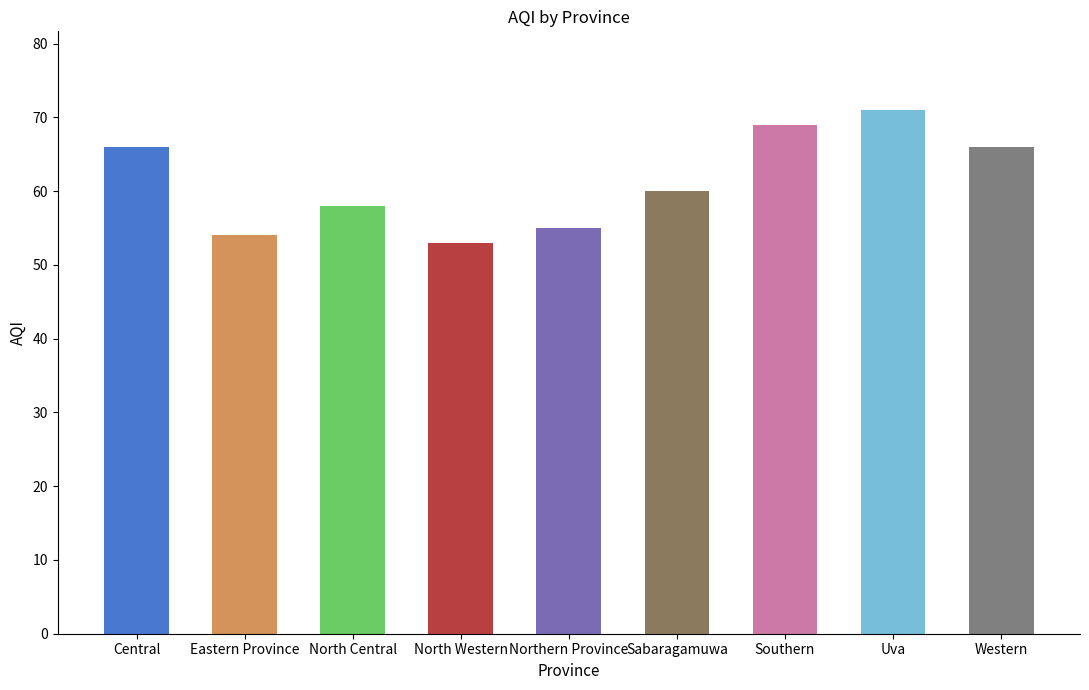

What position from the right is Eastern Province?

8